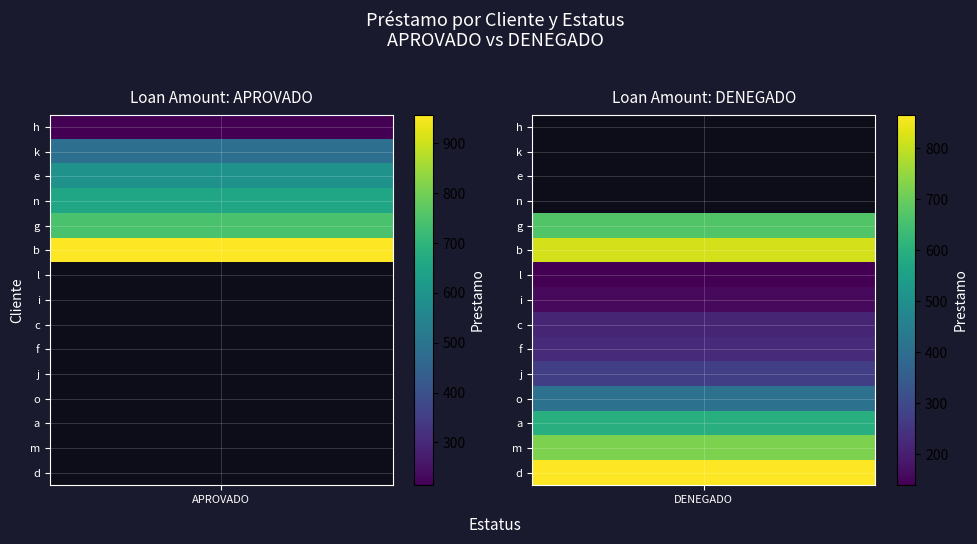

What is the difference between the maximum and minimum values?

819.0